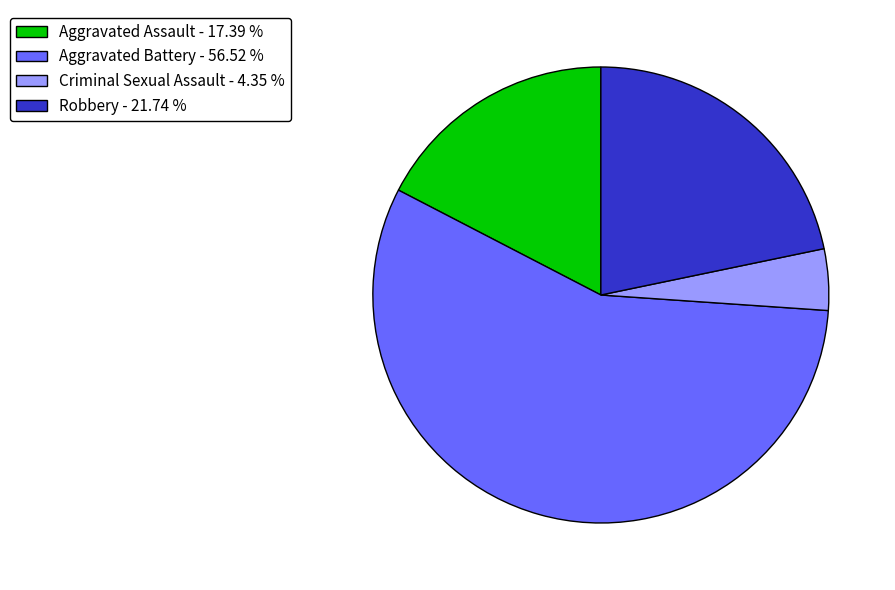

Which category has the biggest portion of the pie?

Aggravated Battery - 56.52 %